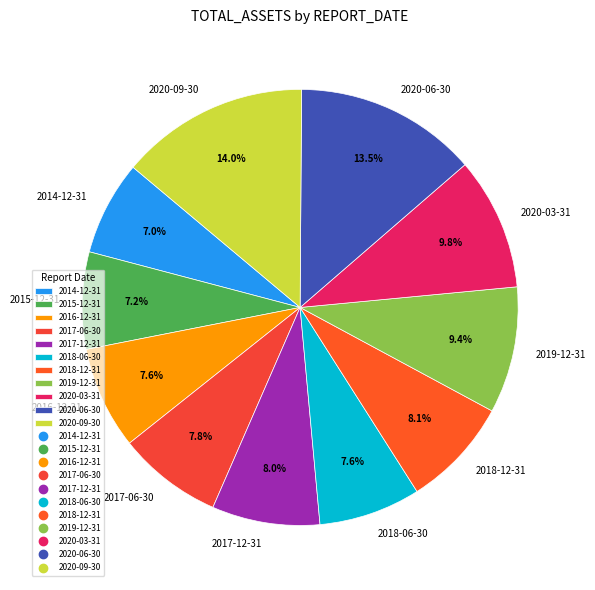

Does 2020-09-30 represent more than half of the total?

No